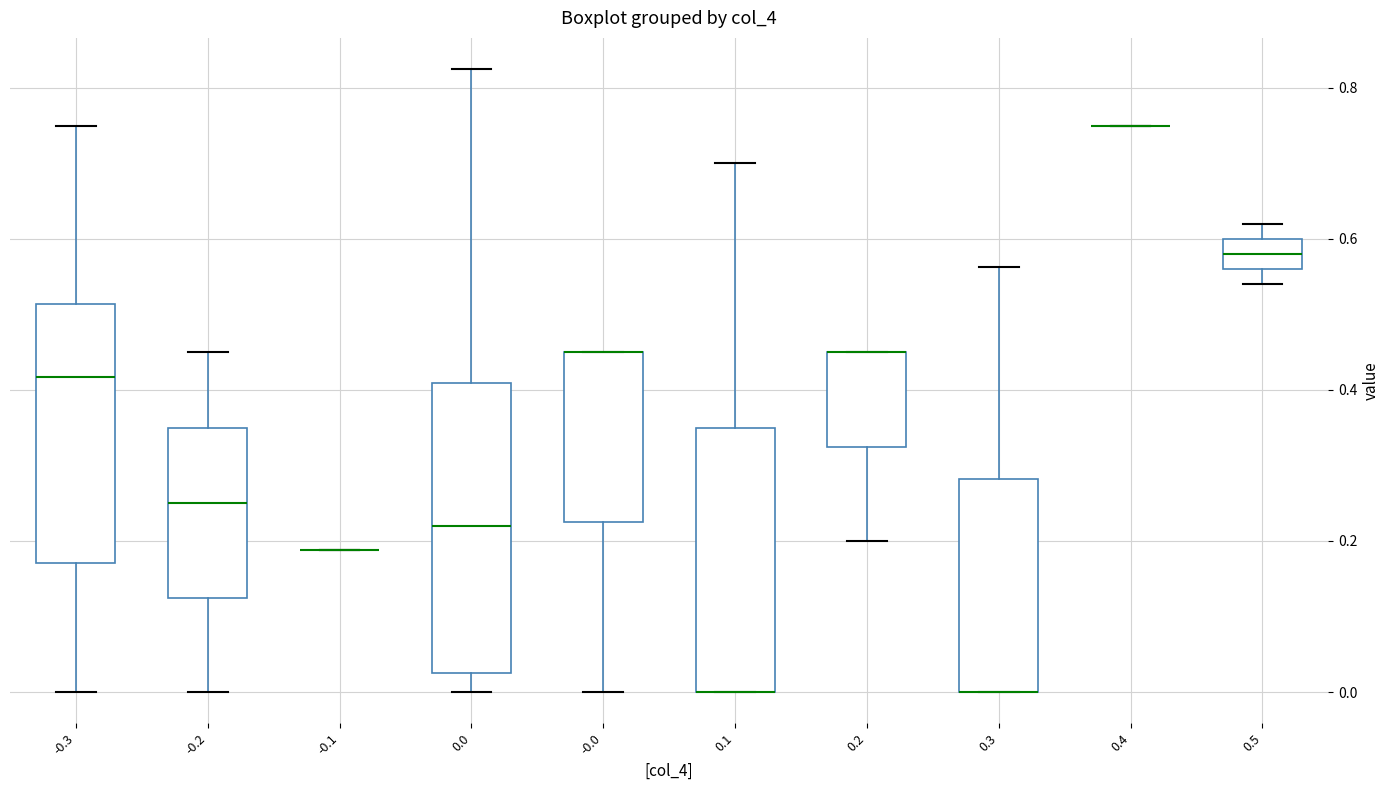

Which box is the tallest, from its lower edge to its upper edge?

0.0